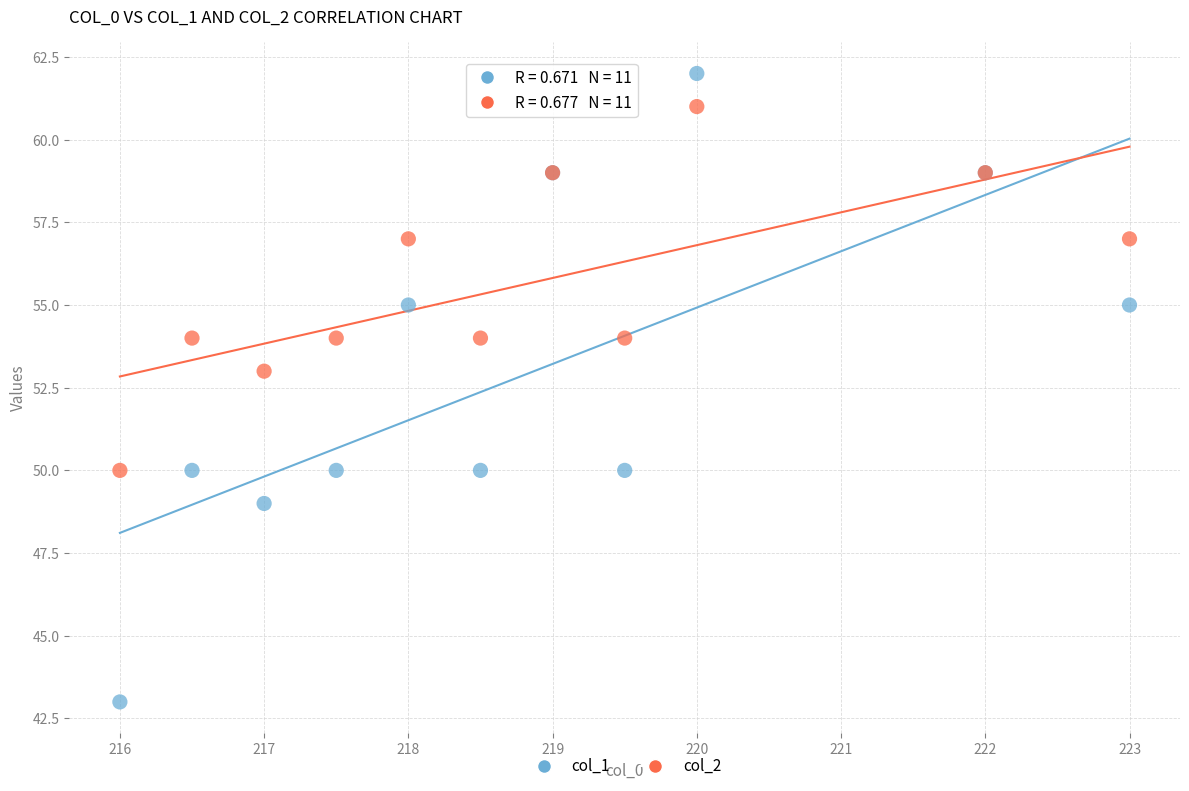

Which series has the widest spread of Y values?

col_1